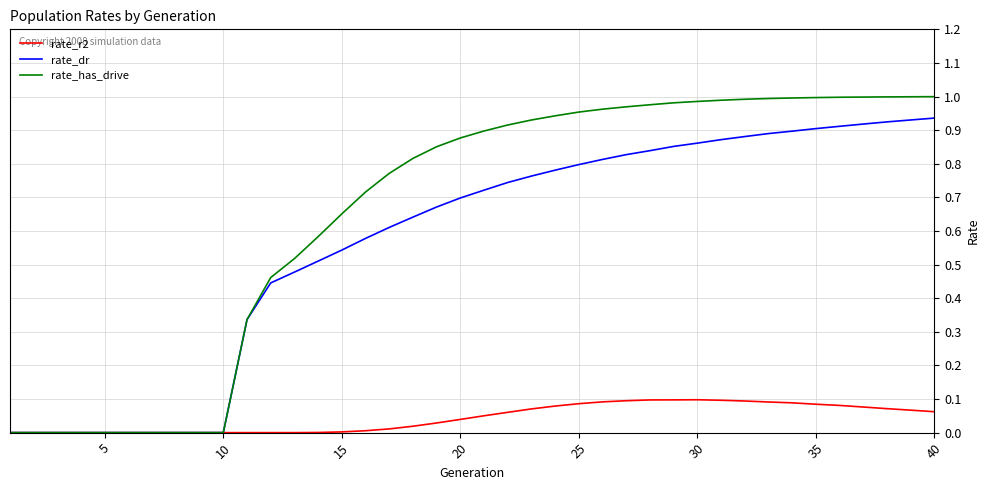

Rank the series by their maximum value, from lowest to highest.

rate_r2, rate_dr, rate_has_drive